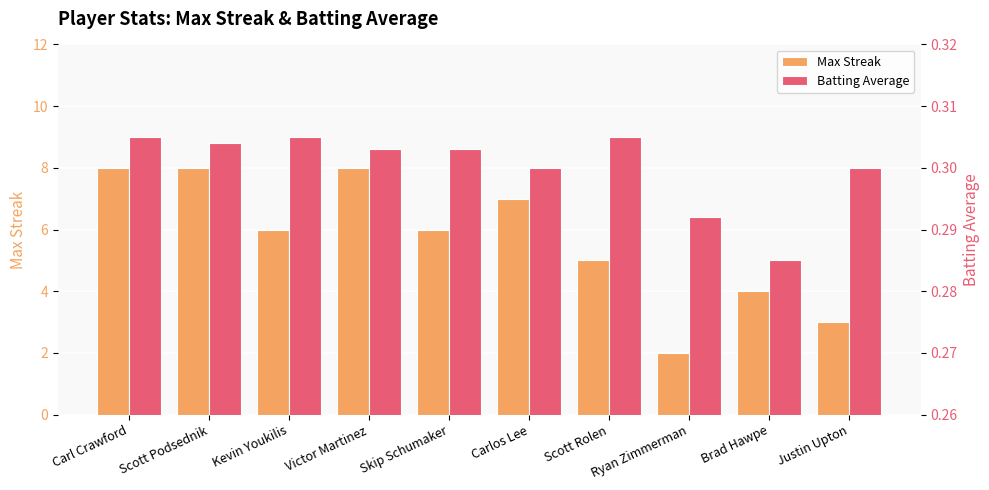

Reading right to left, extract all data points from this chart.

Max Streak: Justin Upton=3.0	Brad Hawpe=4.0	Ryan Zimmerman=2.0	Scott Rolen=5.0	Carlos Lee=7.0	Skip Schumaker=6.0	Victor Martinez=8.0	Kevin Youkilis=6.0	Scott Podsednik=8.0	Carl Crawford=8.0
Batting Average: Justin Upton=0.3	Brad Hawpe=0.3	Ryan Zimmerman=0.3	Scott Rolen=0.3	Carlos Lee=0.3	Skip Schumaker=0.3	Victor Martinez=0.3	Kevin Youkilis=0.3	Scott Podsednik=0.3	Carl Crawford=0.3